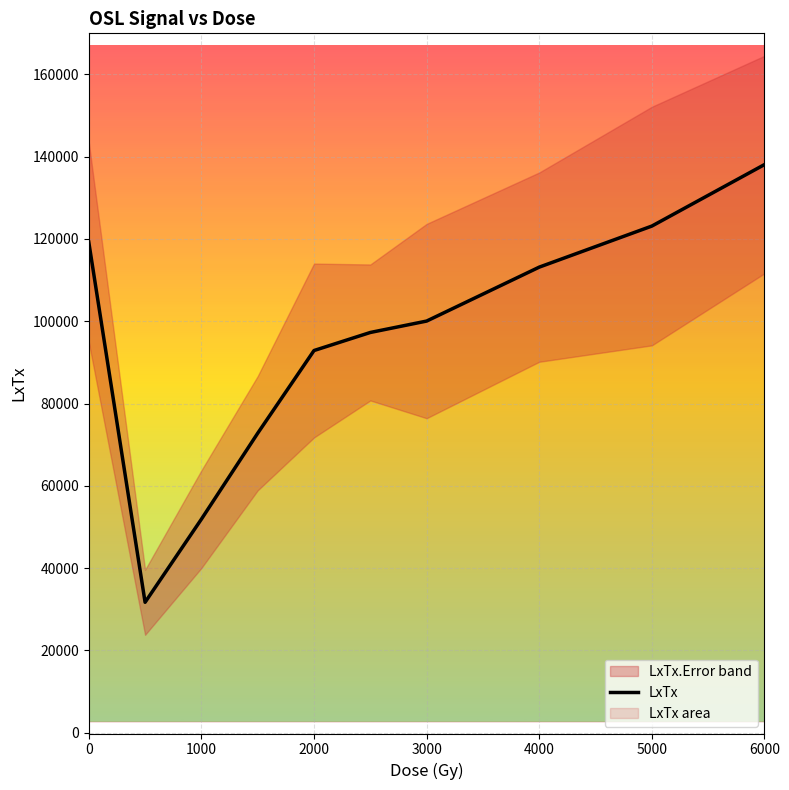

The LxTx series shows 74225.3 at 6000. True or false?

False